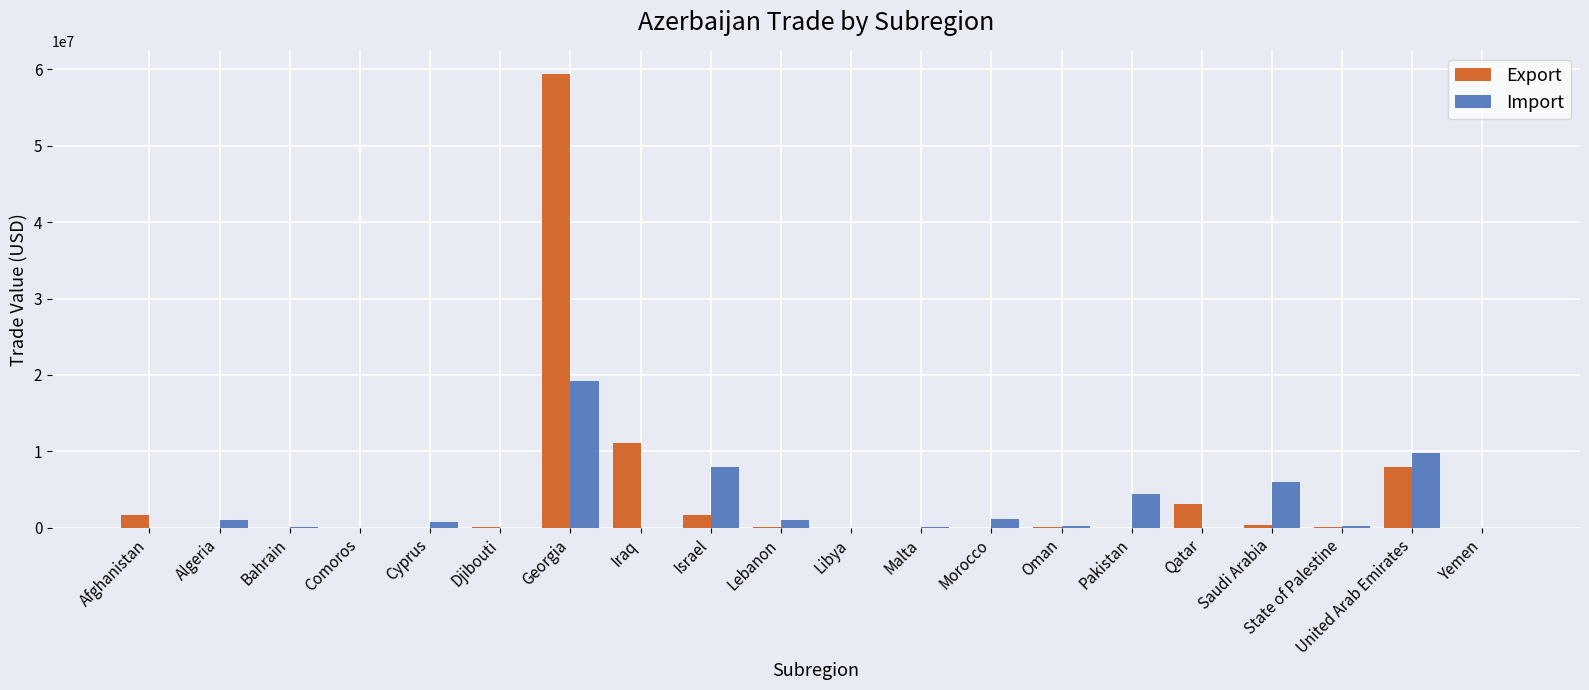

What is the sum of all Export values?

85800622